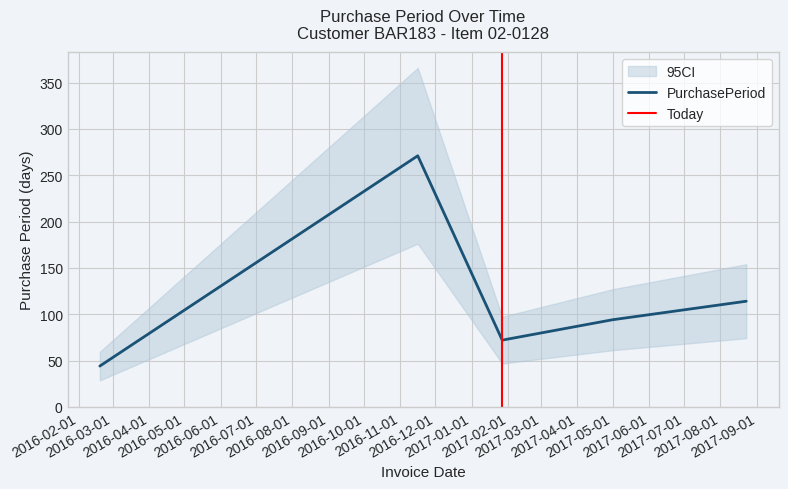

Where is the first local minimum?

2017-01-27